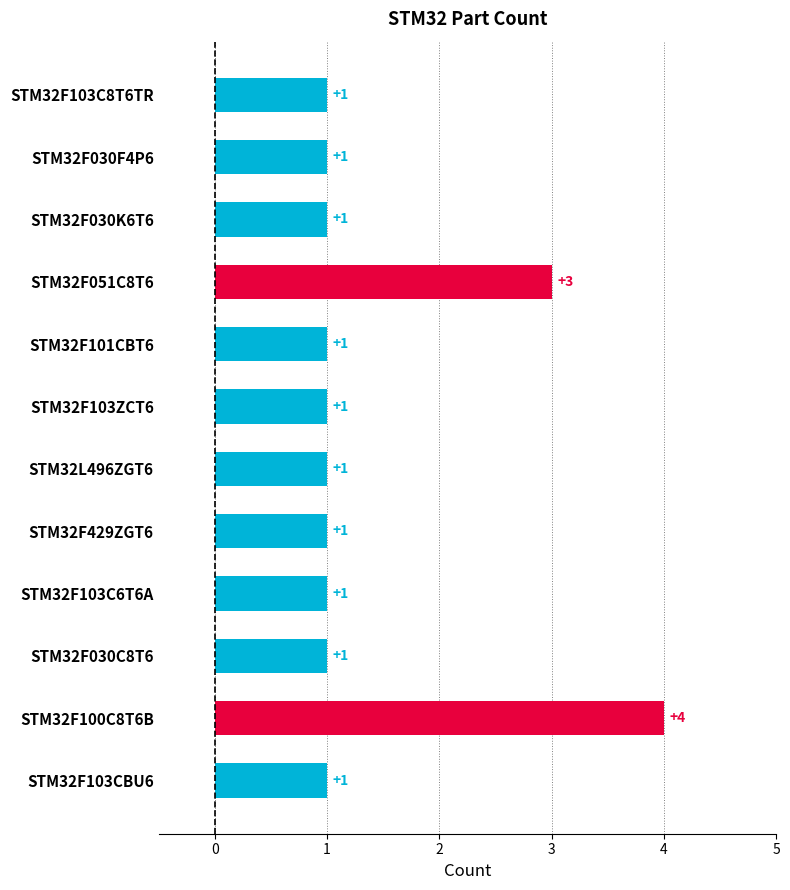

What is the smallest value displayed?

1